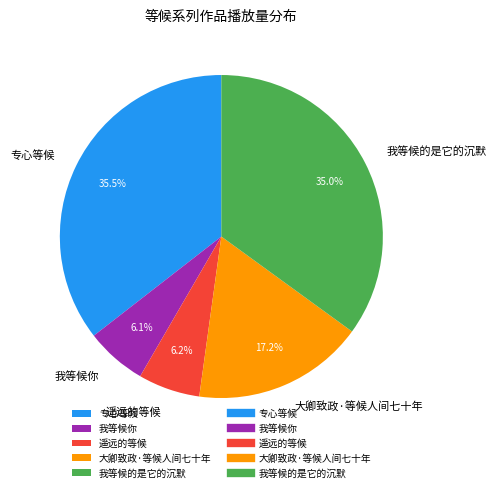

Count the number of slices in the pie.

5